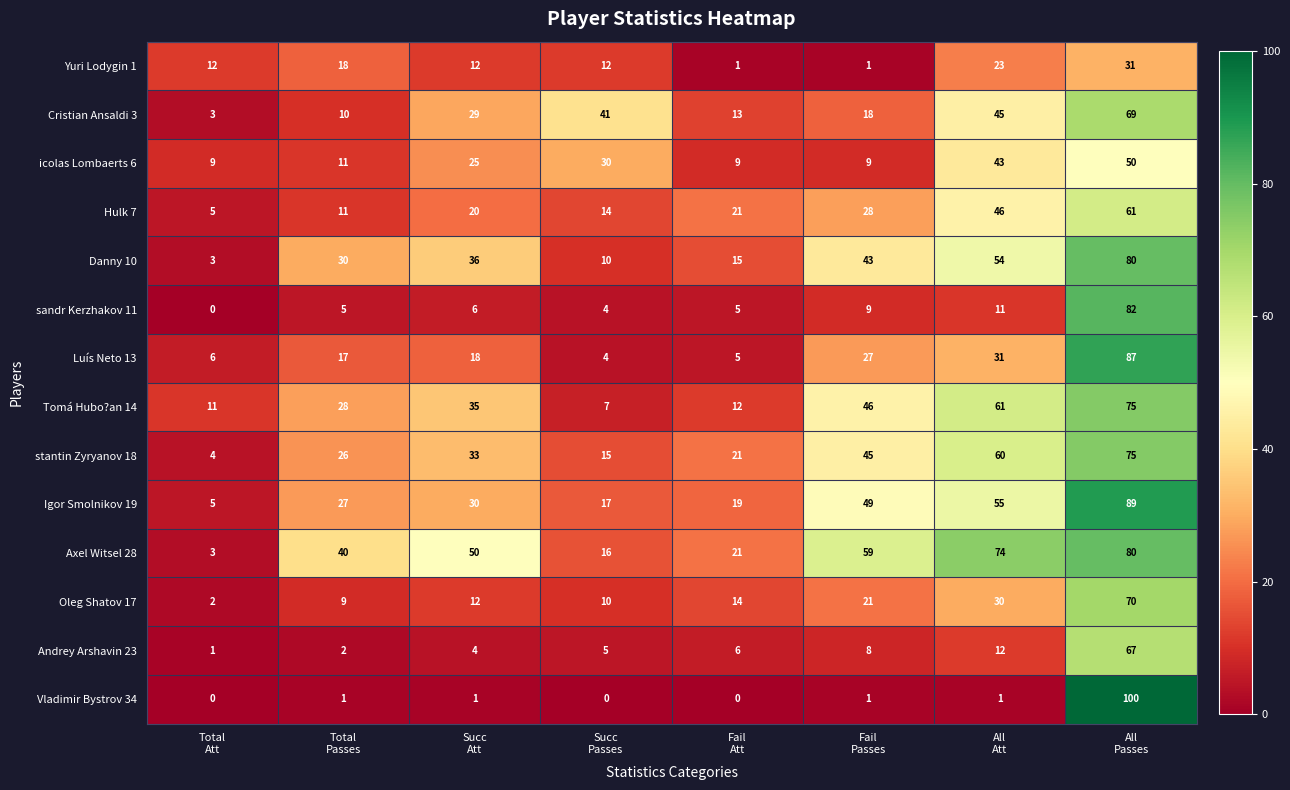

What is the sum of all icolas Lombaerts 6 values?

186